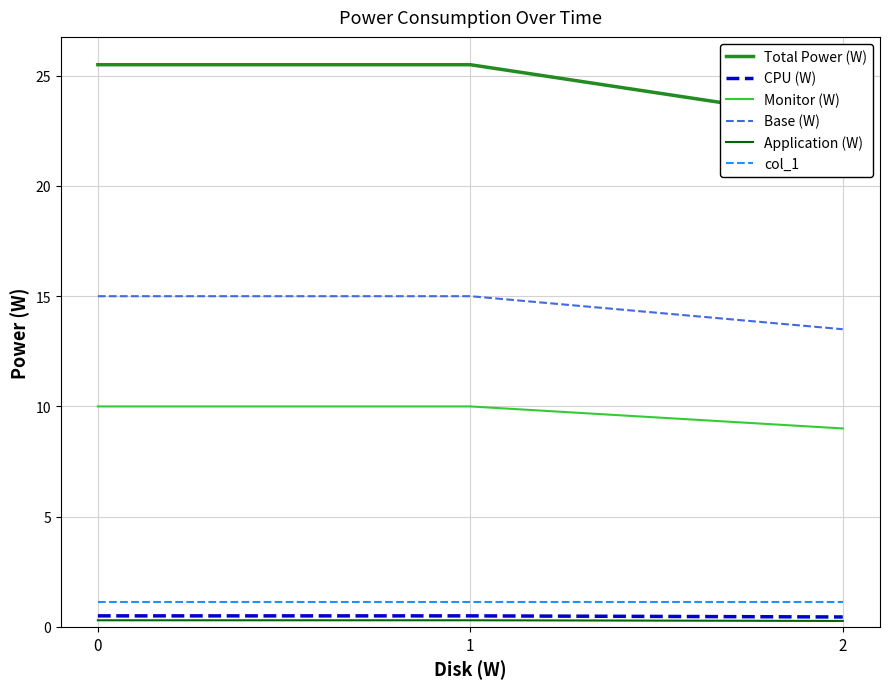

What are all the series names shown in the legend?

Total Power (W), CPU (W), Monitor (W), Base (W), Application (W), col_1